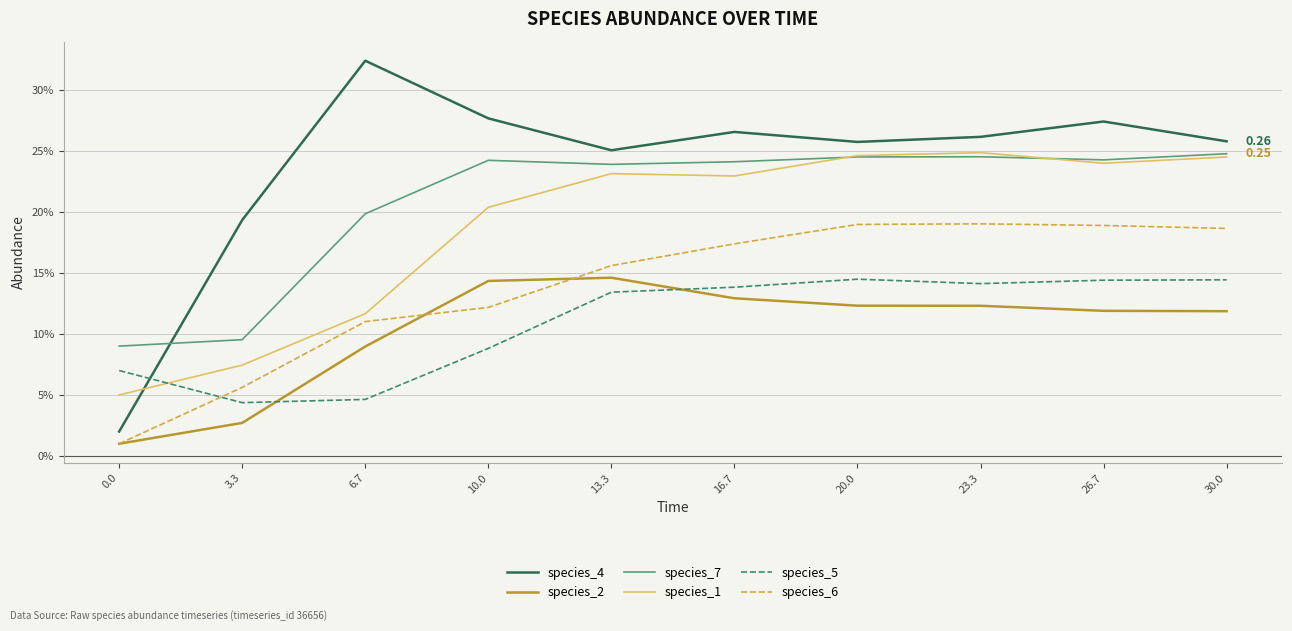

Does the chart have visible grid lines?

Yes